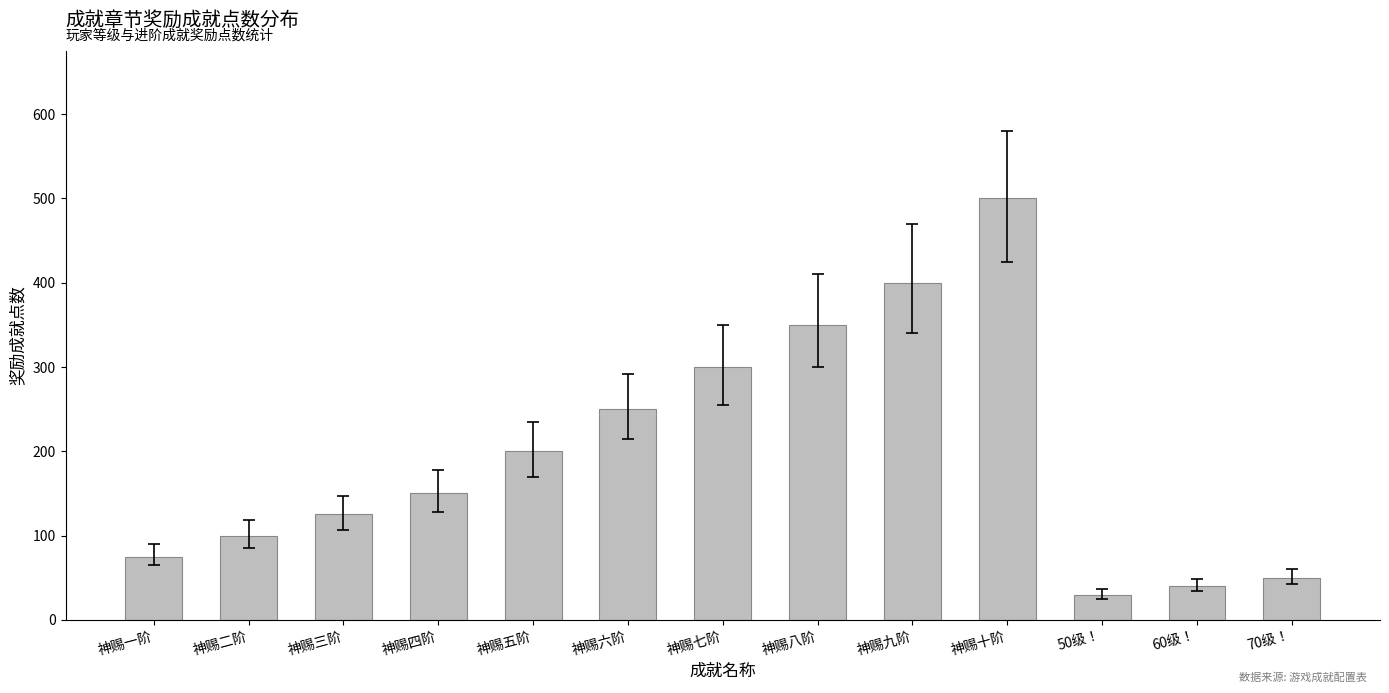

What is the label of the 10th bar from the left?

神赐十阶